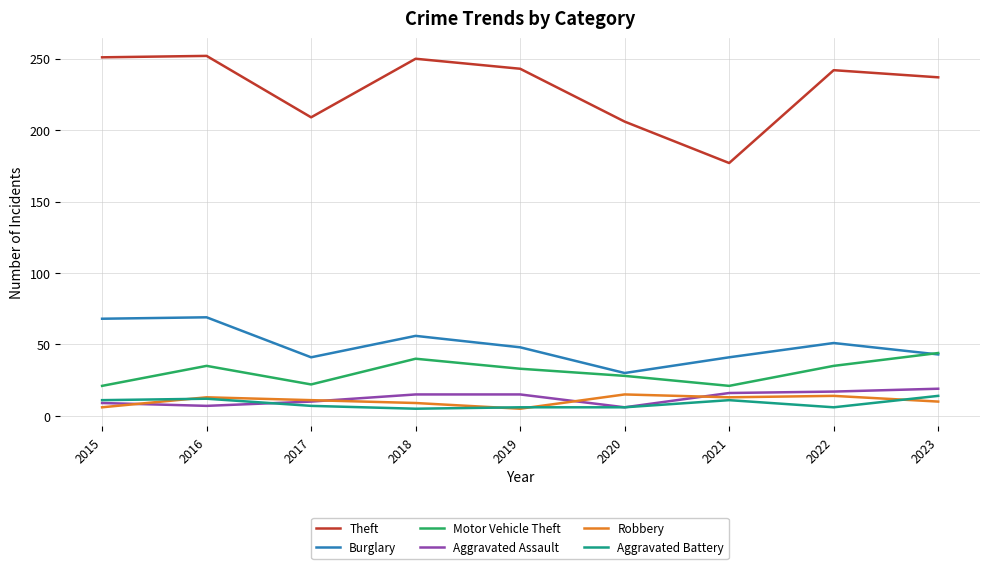

What is the sum of the Theft values at 2022 and 2020?

448